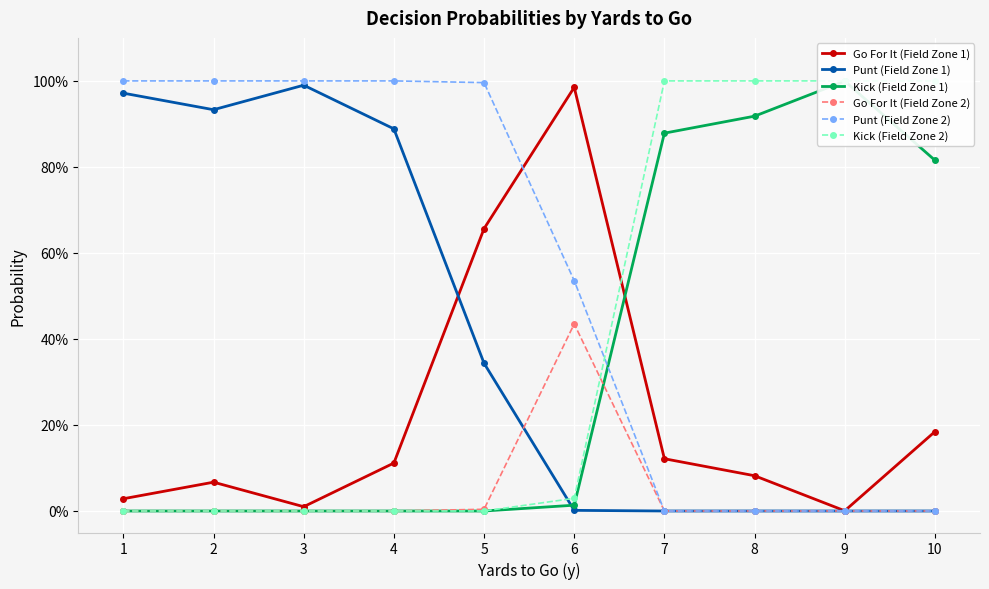

List the labels in order of Go For It (Field Zone 1) value, smallest first.

9, 3, 1, 2, 8, 4, 7, 10, 5, 6